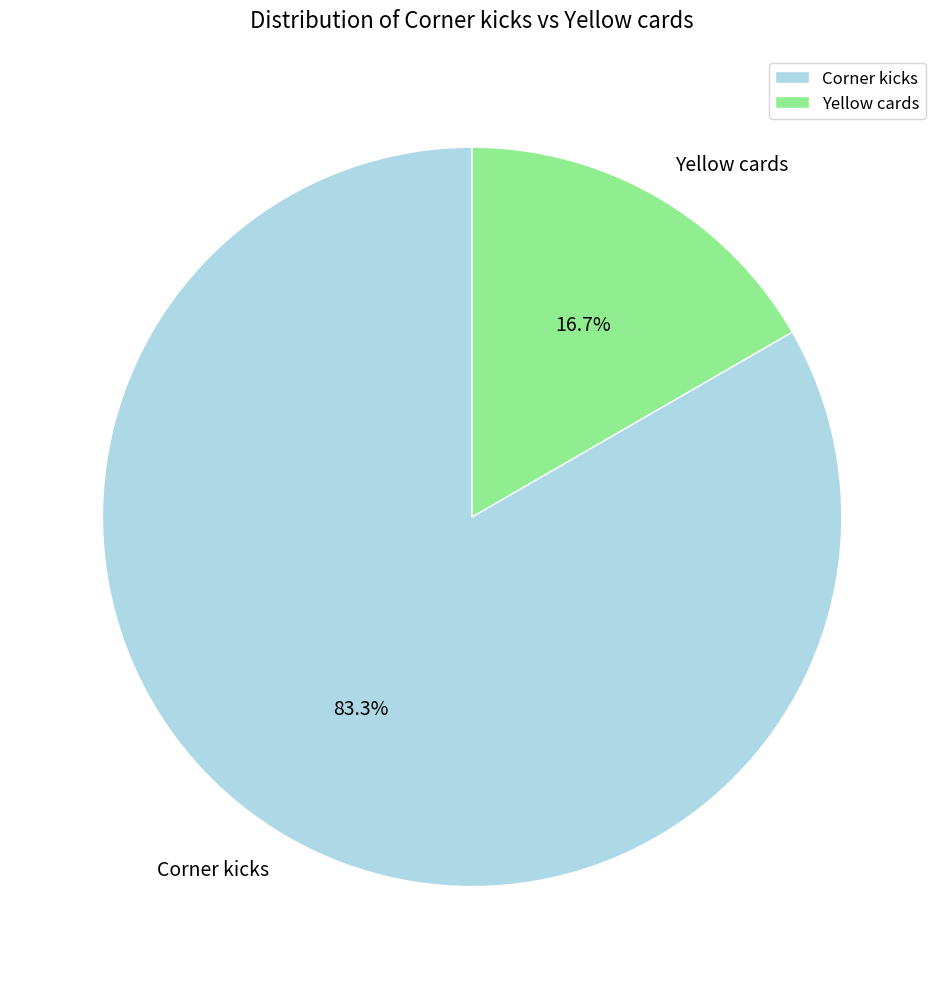

What is the largest slice in the pie chart?

Corner kicks